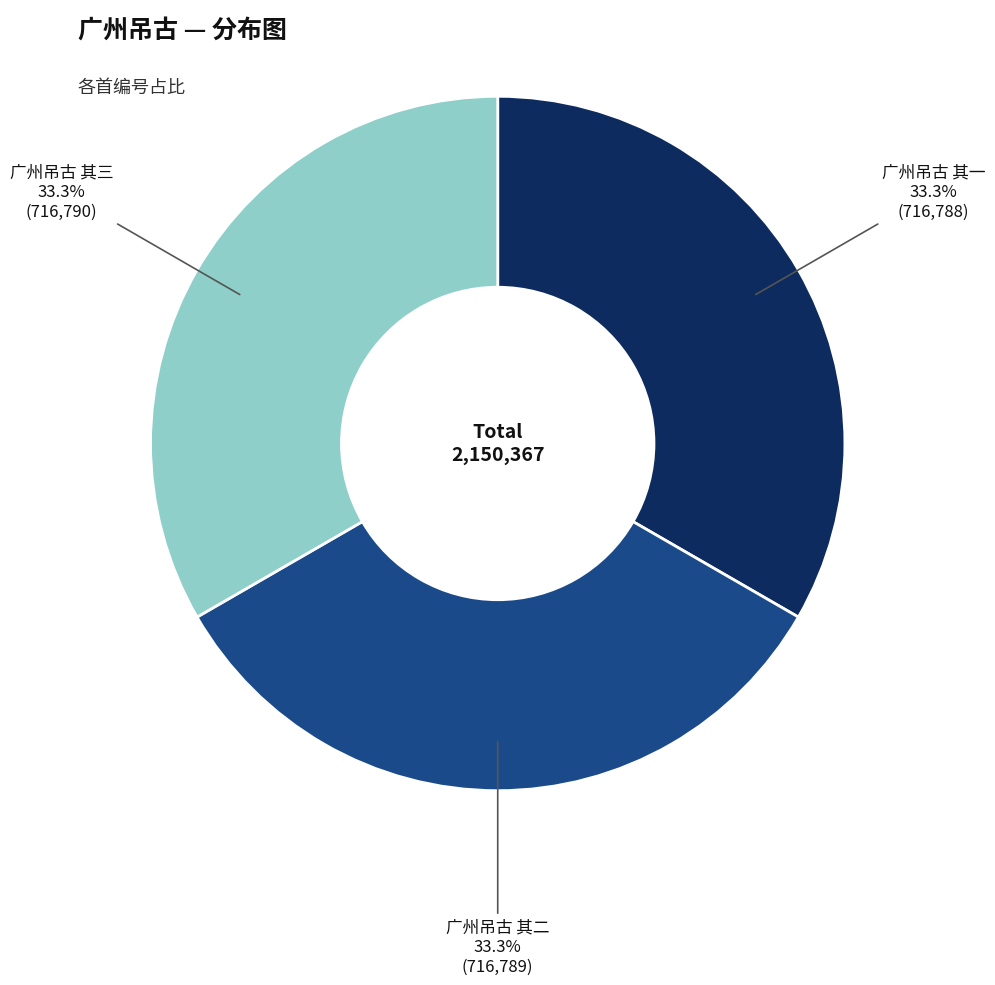

Is there any slice that represents more than half of the pie?

No